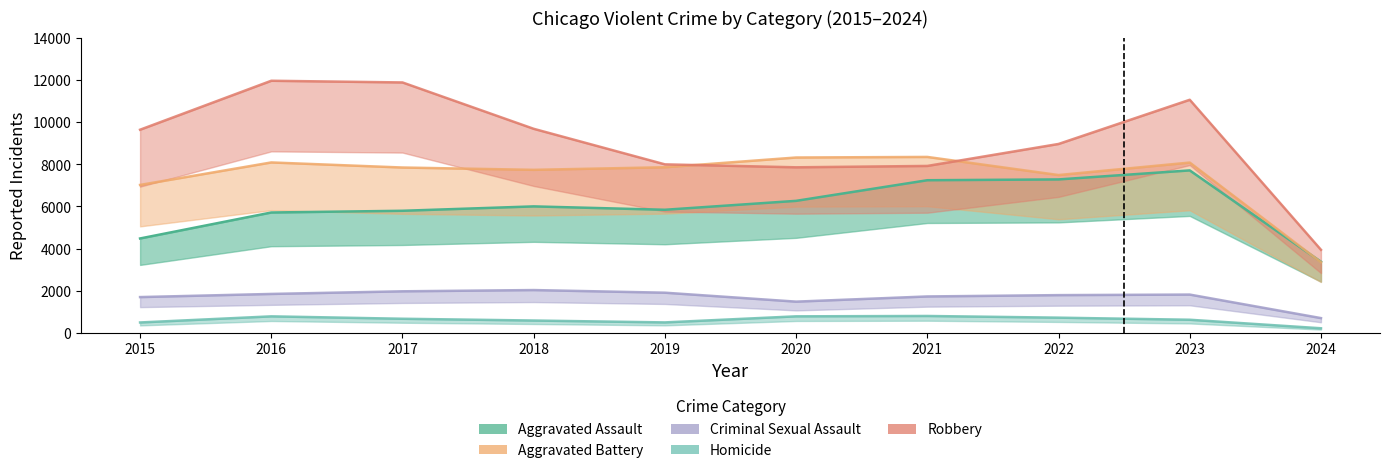

What are all the series names shown in the legend?

Aggravated Assault, Aggravated Battery, Criminal Sexual Assault, Homicide, Robbery